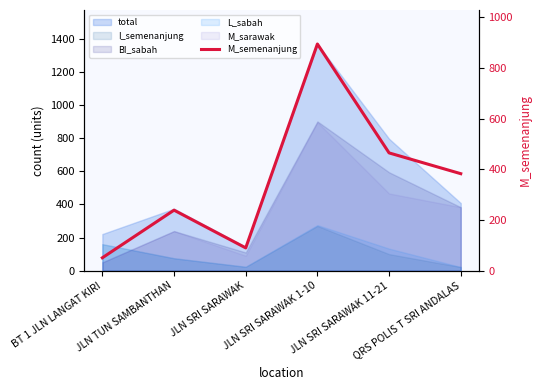

How many values are below 383?

3